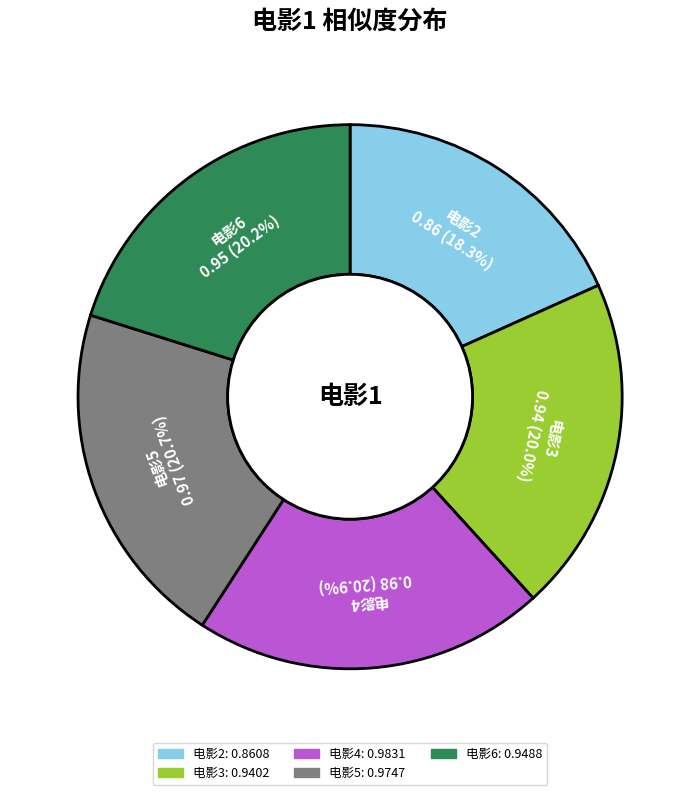

Count the number of slices in the pie.

5